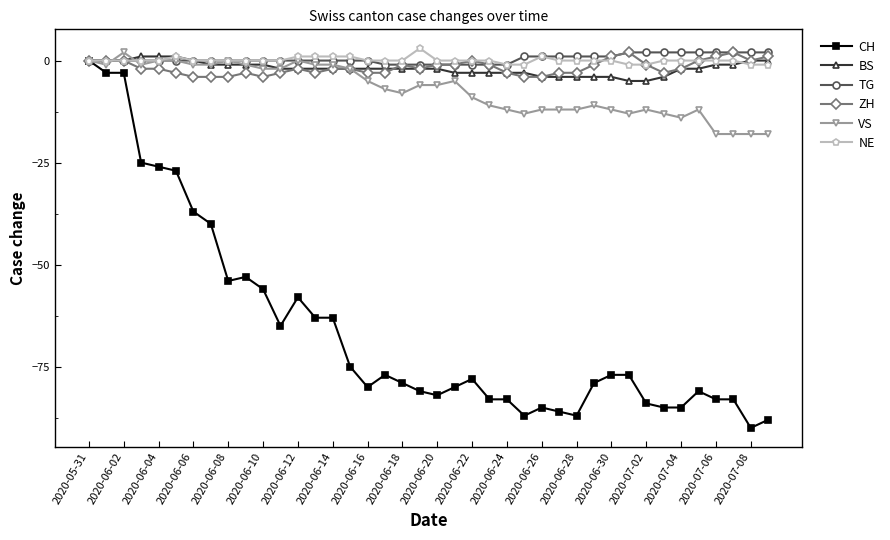

What is the minimum value shown in the chart?

-90